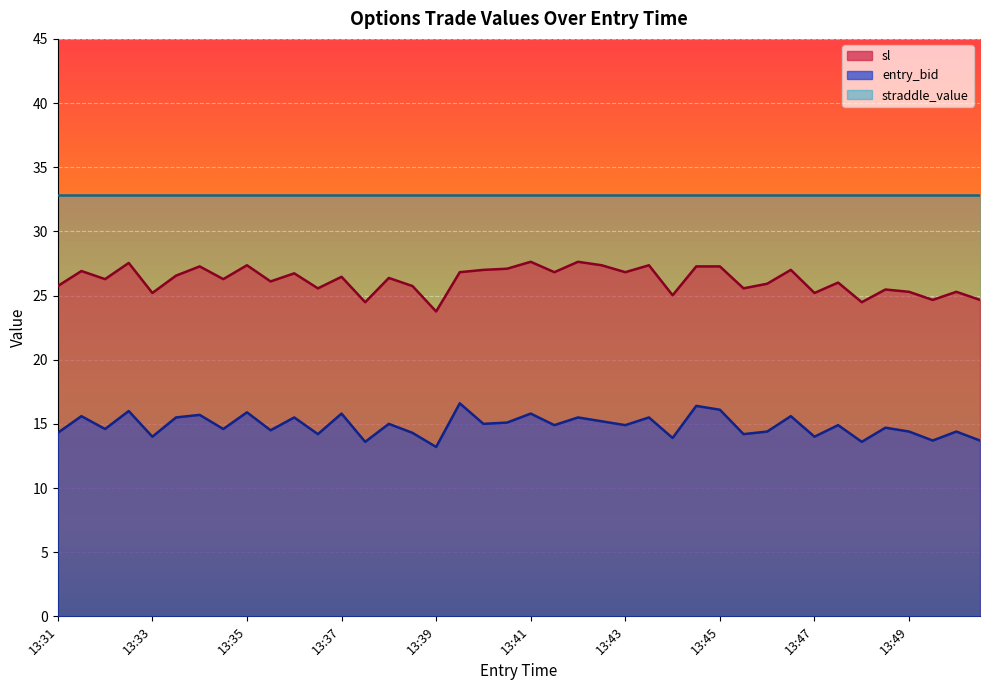

How many values in the entry_bid series exceed 14?

32